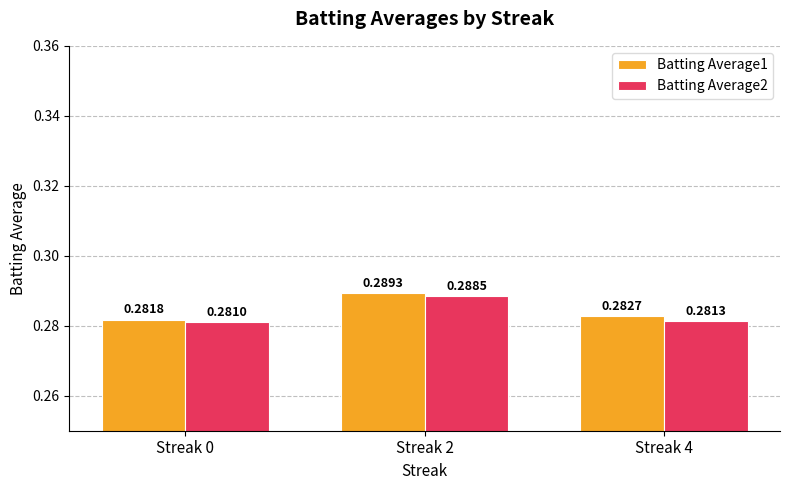

Which series changed the most between Streak 0 and Streak 4?

Batting Average1